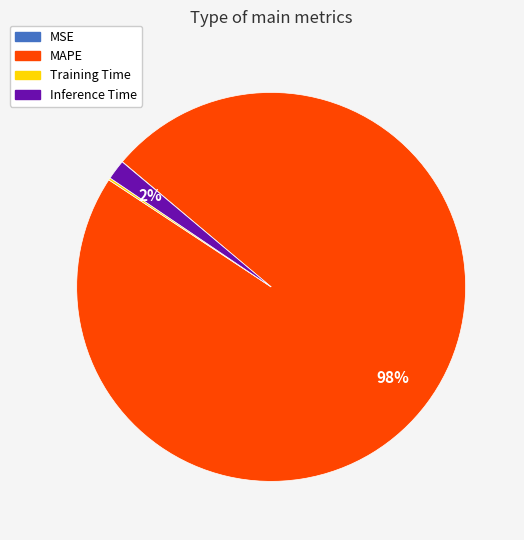

Which slice is the largest?

MAPE